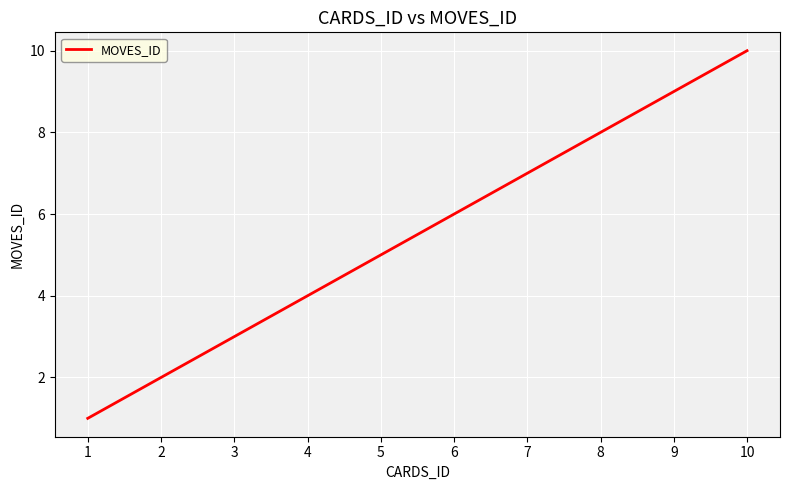

Reading left to right, list all the values displayed in this chart.

1=1	2=2	3=3	4=4	5=5	6=6	7=7	8=8	9=9	10=10